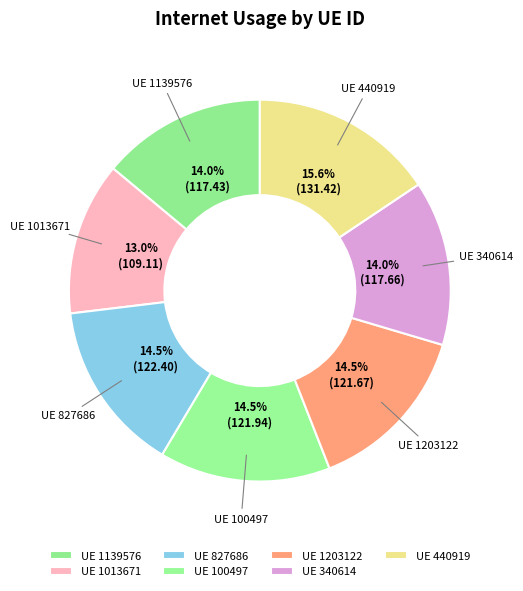

Which slice is the largest?

UE 440919